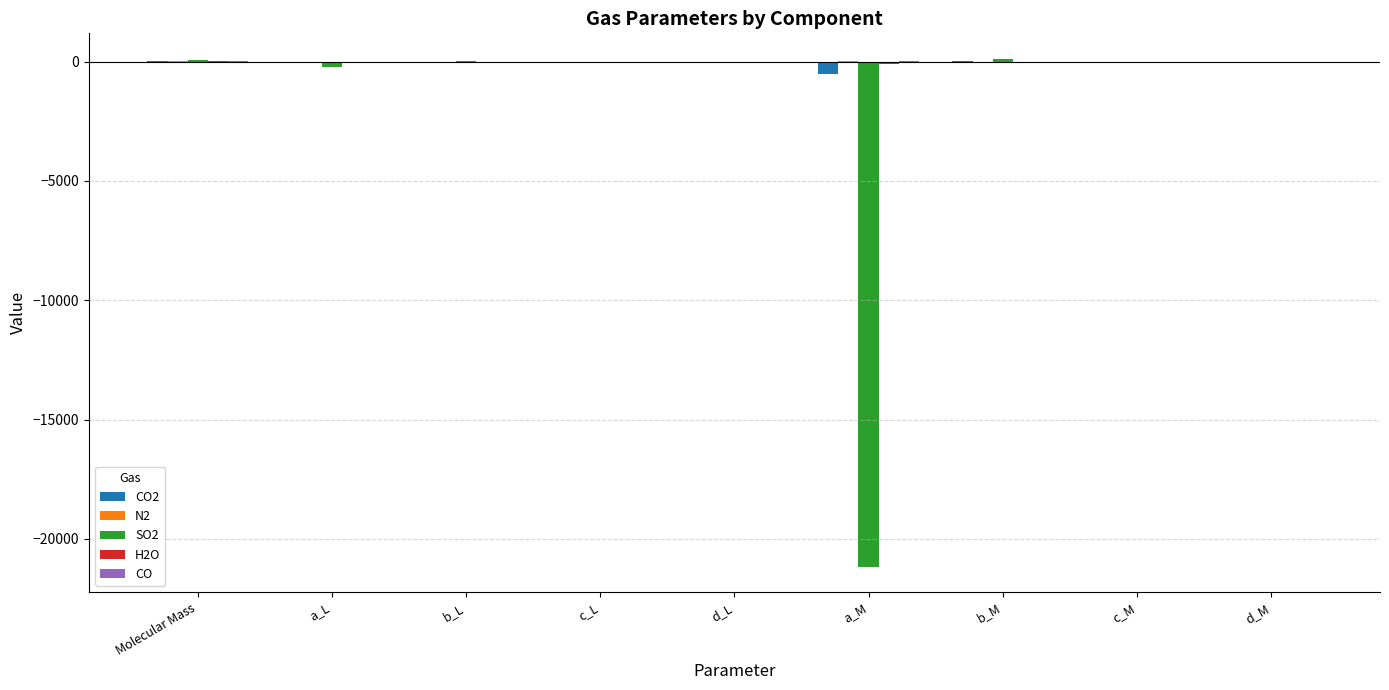

How many groups of bars are there?

9